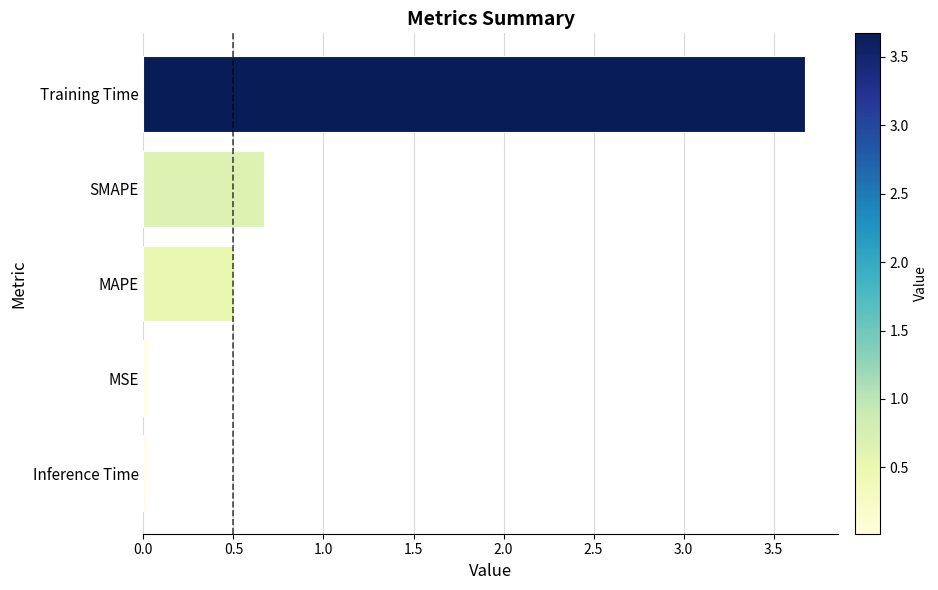

True or false: the data shows 0.7 at SMAPE.

True